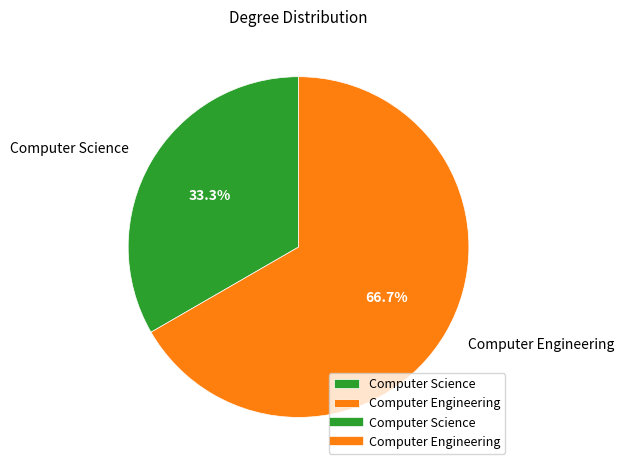

To the nearest percent, what is the difference between the Computer Engineering and Computer Science slice percentages?

33%